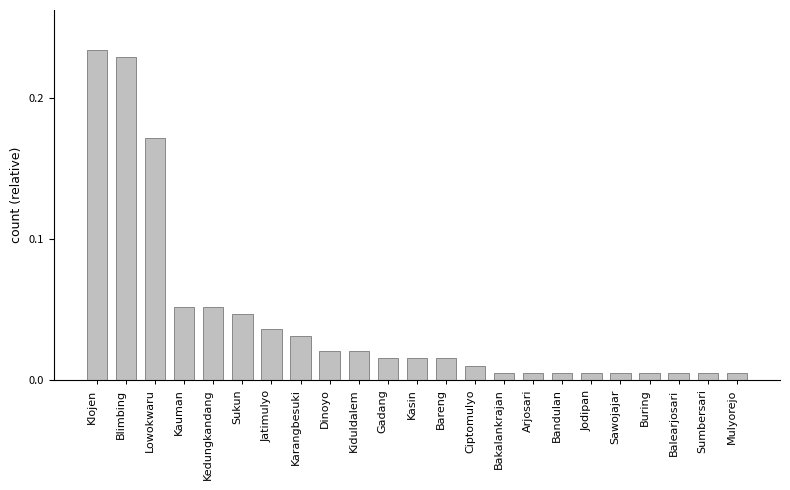

What is the sum of all values?

1.0